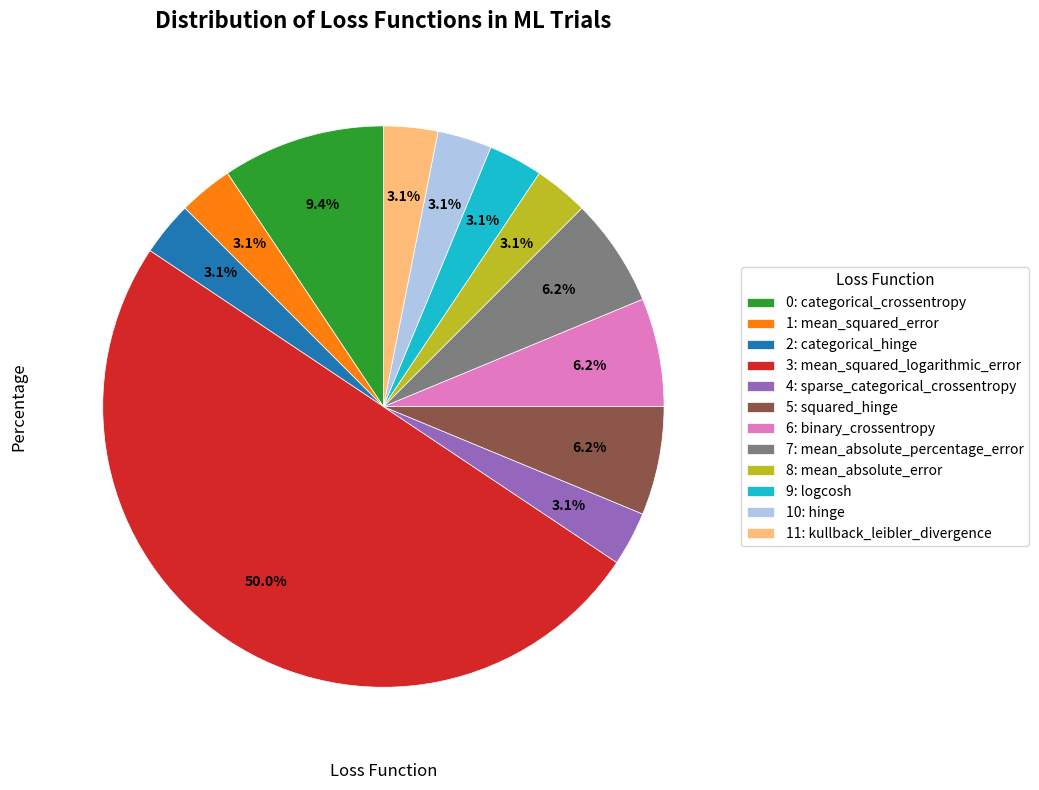

How much of the chart is everything except 1: mean_squared_error?

96.9%